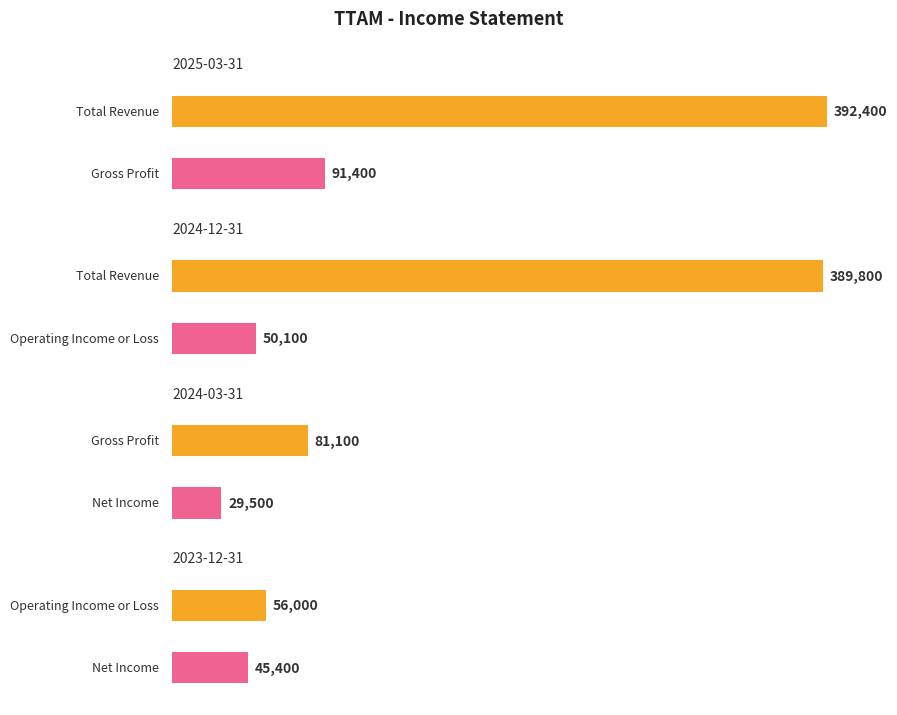

What are all the series names shown in the legend?

Total Revenue, Gross Profit, Operating Income or Loss, Net Income